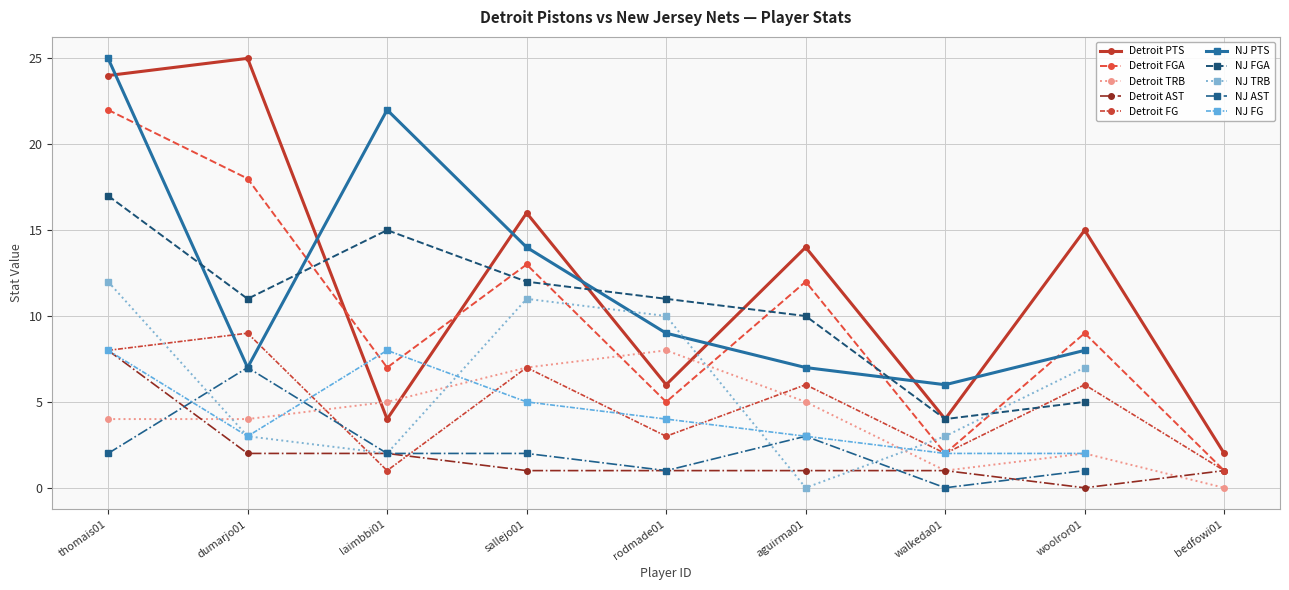

Where does the Detroit PTS series first go above 14?

thomais01